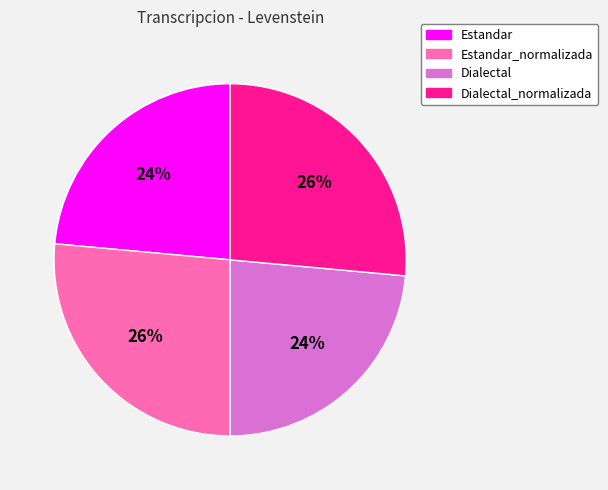

Is there a majority slice in this chart?

No